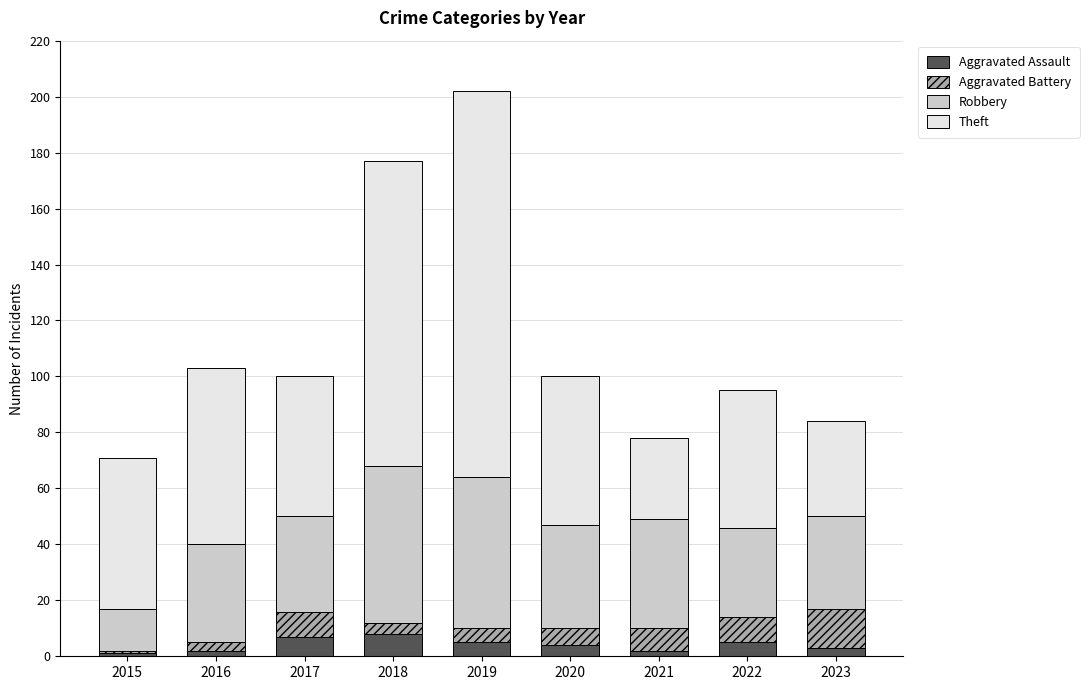

What is the sum of all Aggravated Assault values?

37